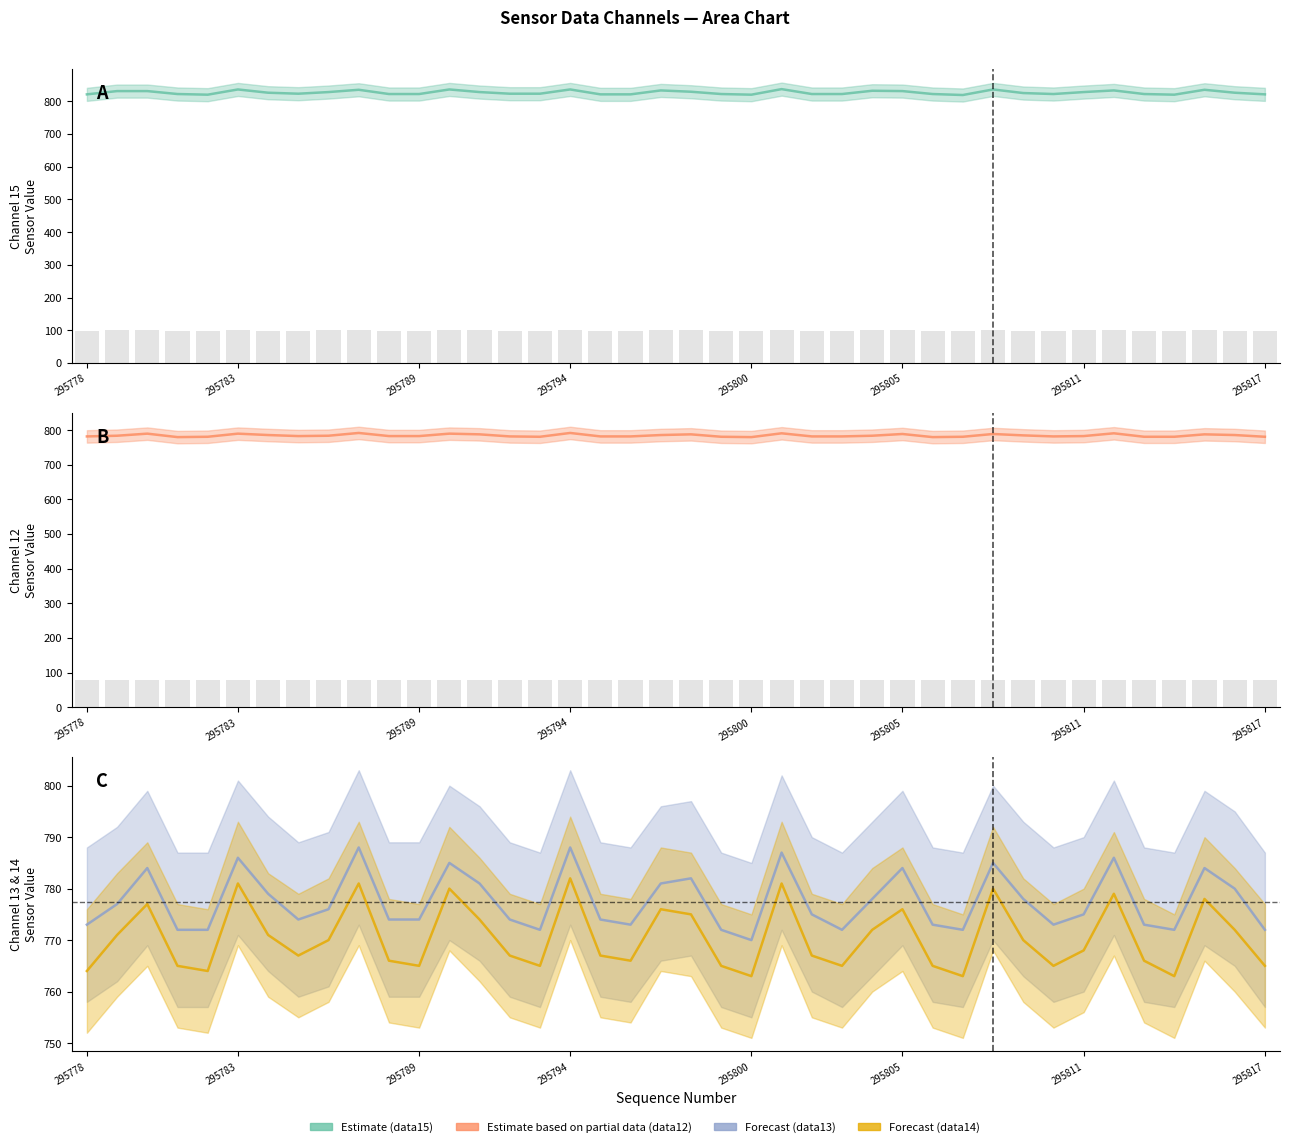

Is the value of Estimate (data15) at 31 greater than the value of Forecast (data13) at 9?

Yes